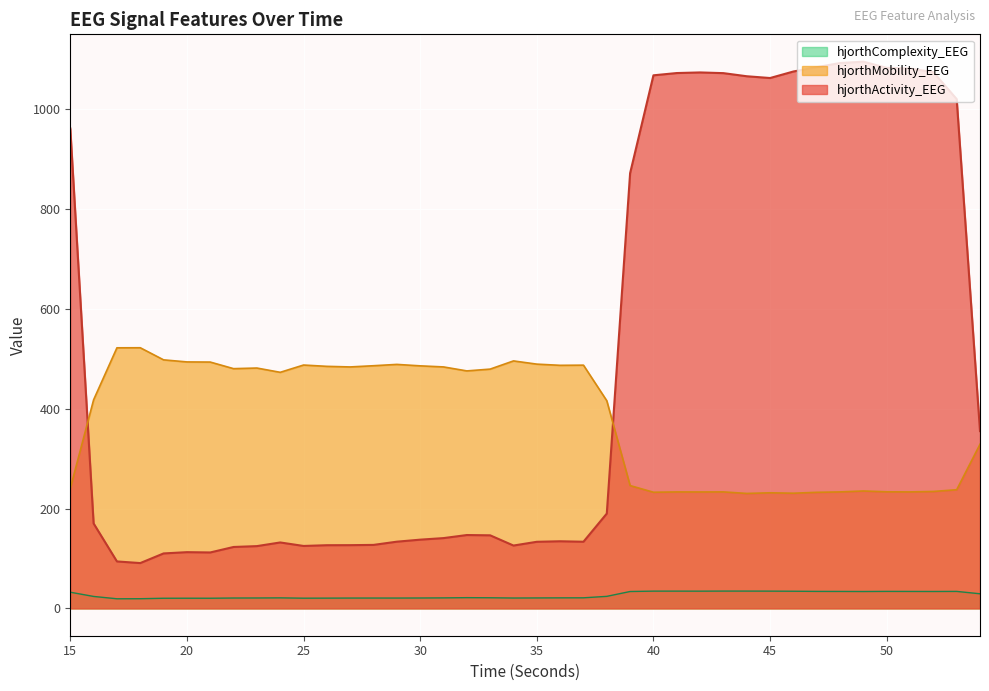

Reading left to right, list all the values displayed in this chart.

hjorthActivity_EEG: 961.9	170.2	94.1	90.8	110.1	112.7	112.1	123.1	124.8	132.1	125.1	126.6	126.7	127.2	133.7	137.7	140.9	147.0	146.4	125.9	133.5	134.5	133.6	190.0	872.3	1068.4	1072.9	1074.2	1072.8	1066.5	1063.0	1076.0	1084.7	1093.0	1095.7	1083.4	1082.0	1074.8	1020.7	355.3
hjorthMobility_EEG: 240.4	418.0	522.2	522.4	498.1	494.0	493.7	480.5	481.7	473.1	487.7	485.1	483.9	486.3	489.0	486.1	484.0	476.0	479.6	496.0	489.5	487.2	487.5	416.2	246.1	232.8	233.4	233.3	233.5	230.4	231.7	230.8	232.6	233.4	235.3	233.6	233.4	234.3	237.8	328.9
hjorthComplexity_EEG: 32.4	23.9	19.3	19.4	20.3	20.4	20.3	20.8	20.9	21.1	20.4	20.6	20.7	20.7	20.7	20.8	21.1	21.5	21.3	20.8	20.9	21.1	21.2	24.1	33.8	34.6	34.6	34.5	34.7	34.7	34.6	34.4	34.1	34.0	33.8	34.1	34.0	33.9	34.0	29.3